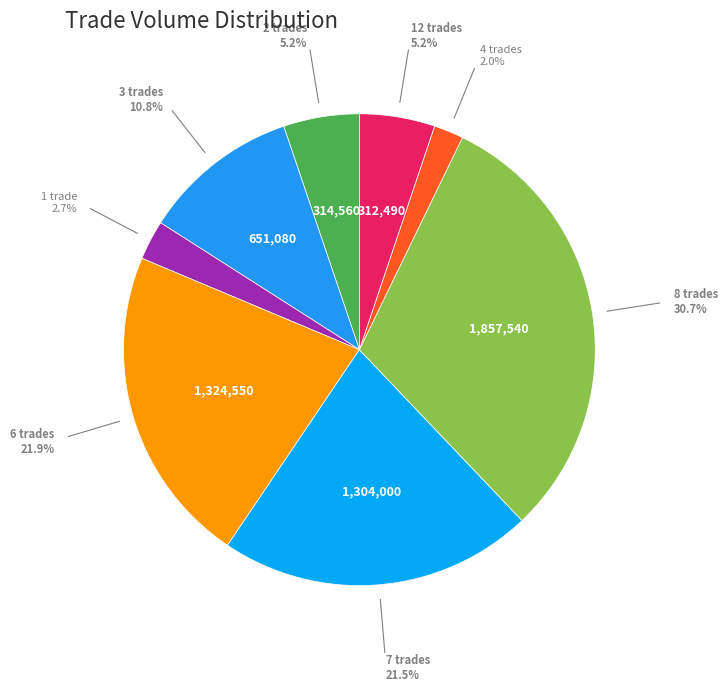

Combined, do 12 trades and 4 trades account for over 50%?

No